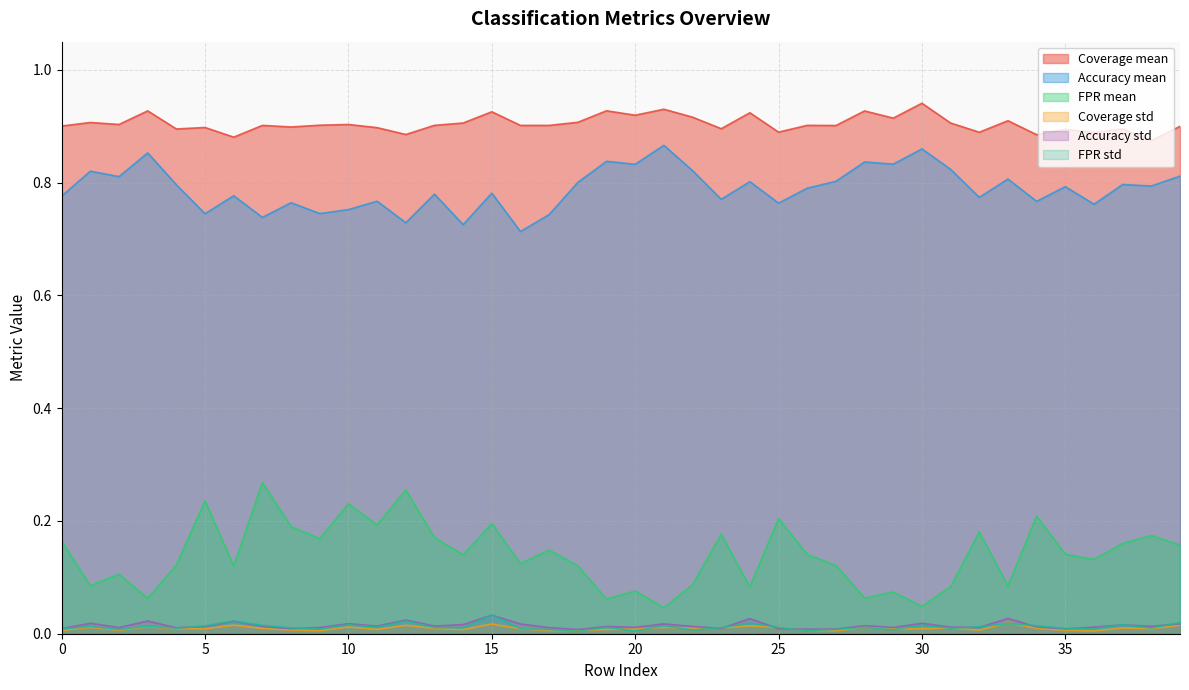

At which category does Coverage mean reach its first local peak?

1